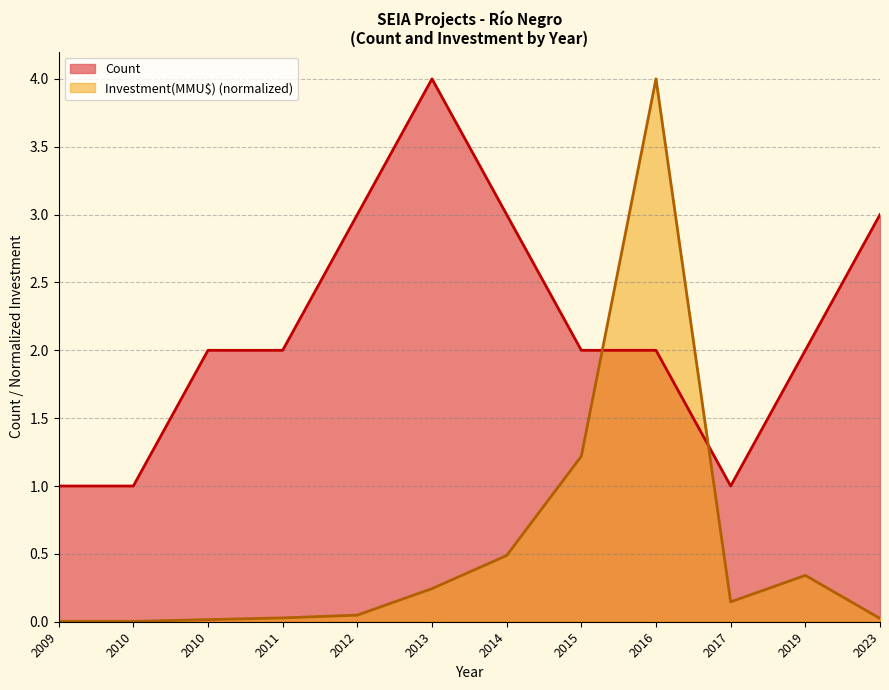

What is the difference between the highest and lowest values at 2010?

1.0